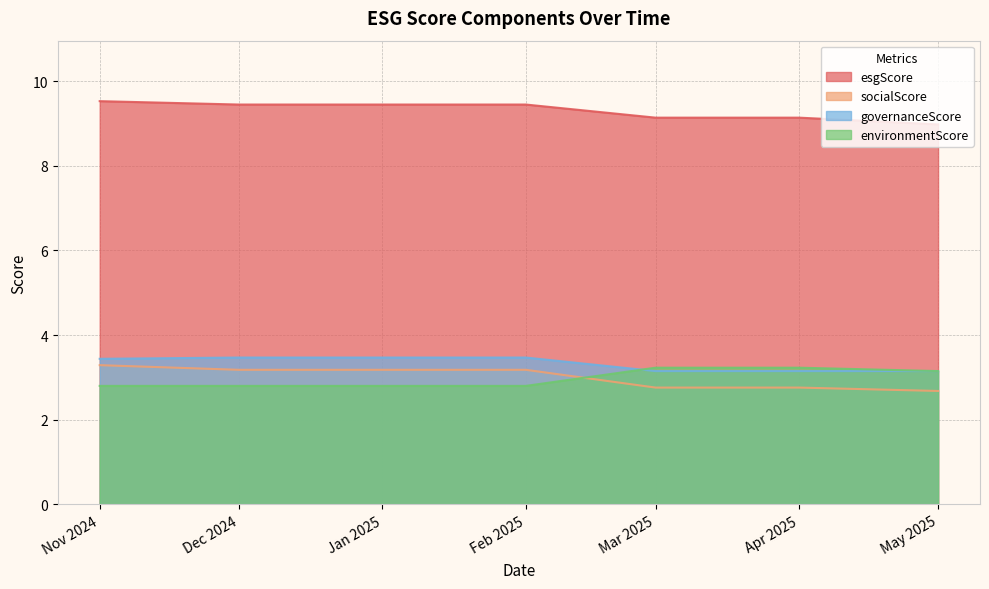

At which label does socialScore first exceed 3?

Nov 2024